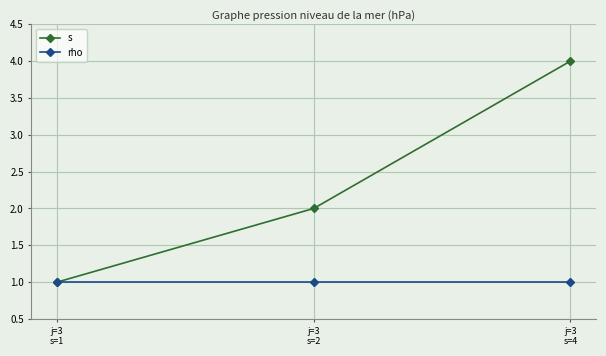

Reading left to right, list all the values displayed in this chart.

s: 1	2	4
rho: 1	1	1